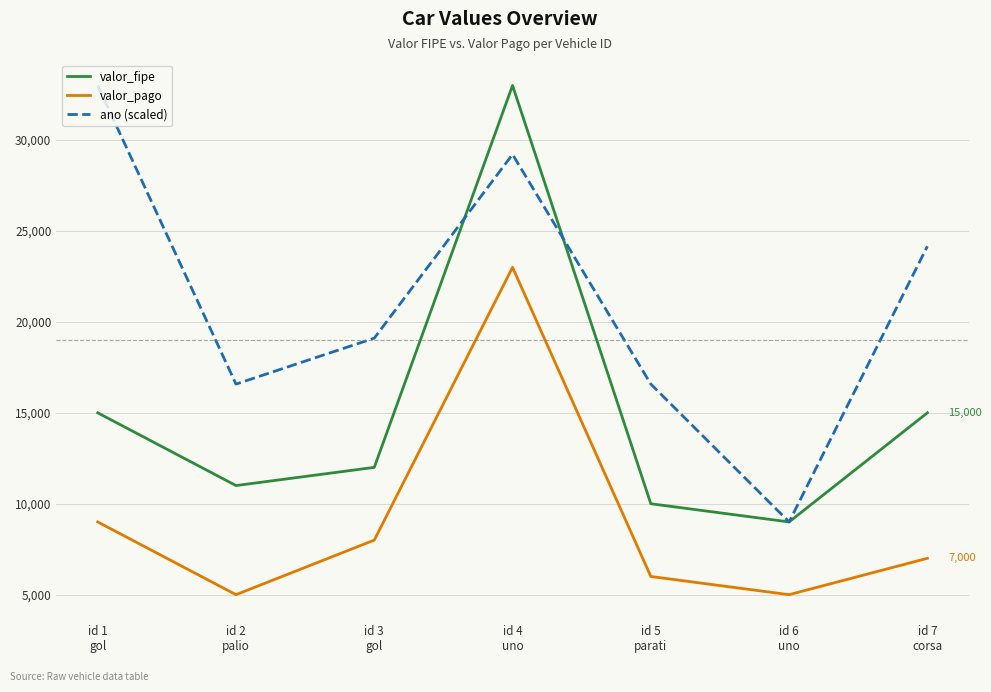

At which category is the sum across all series the highest?

id 4
uno